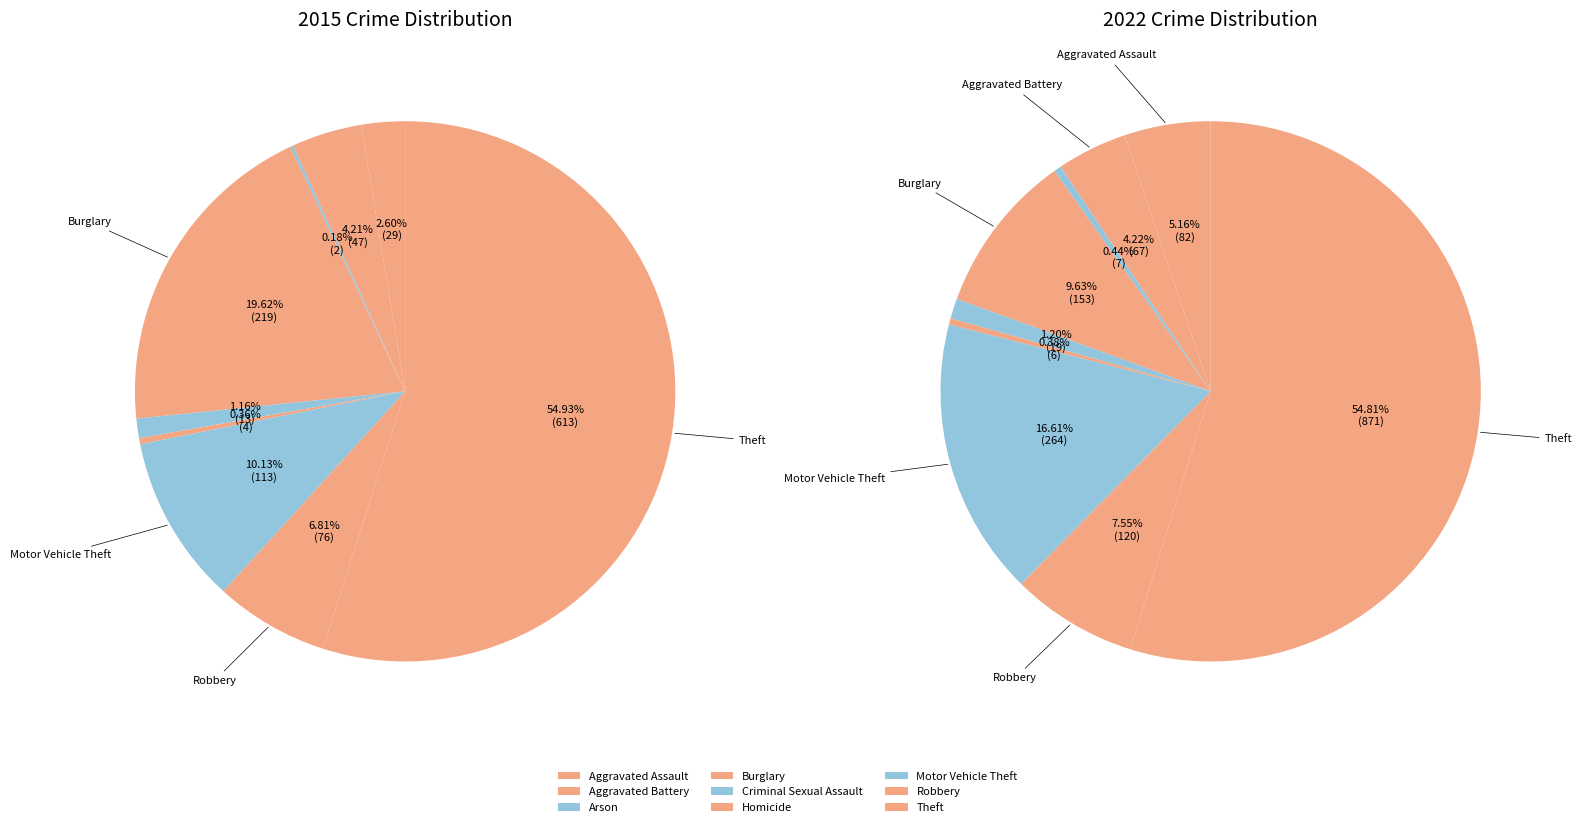

Which series has the largest range (max minus min)?

values_2022